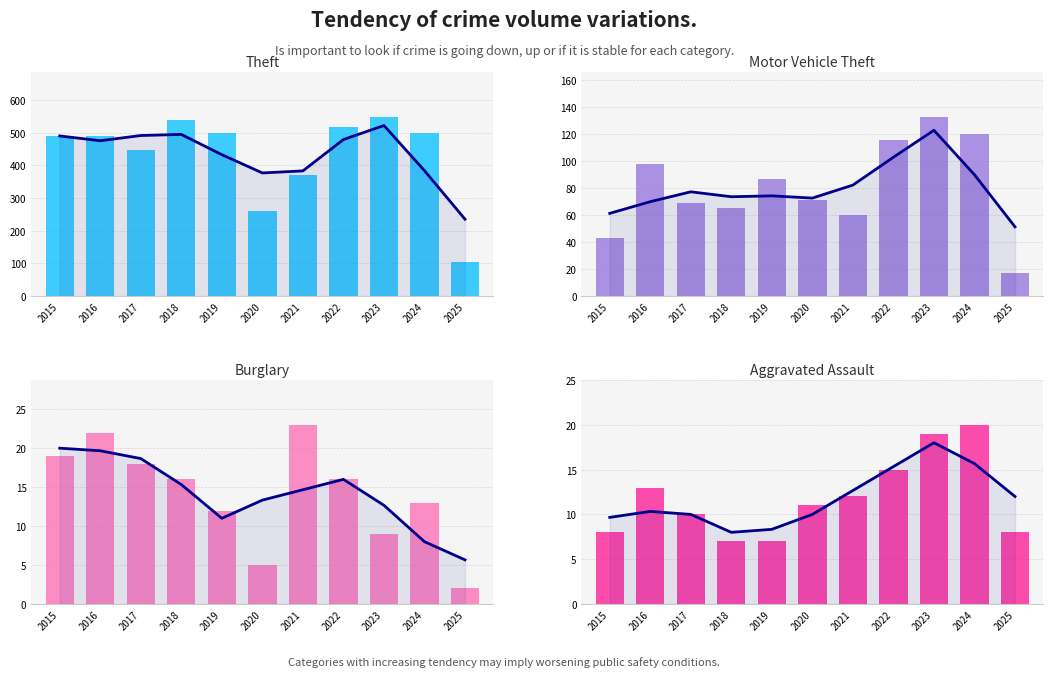

What is the maximum value shown in the chart?

549